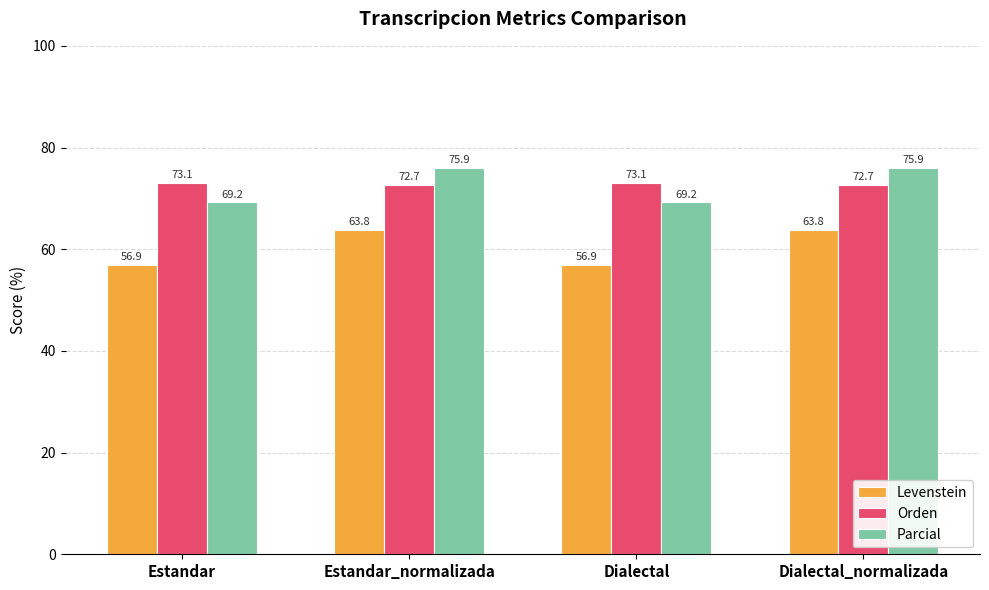

What is the spread (max minus min) of values at Estandar?

16.2